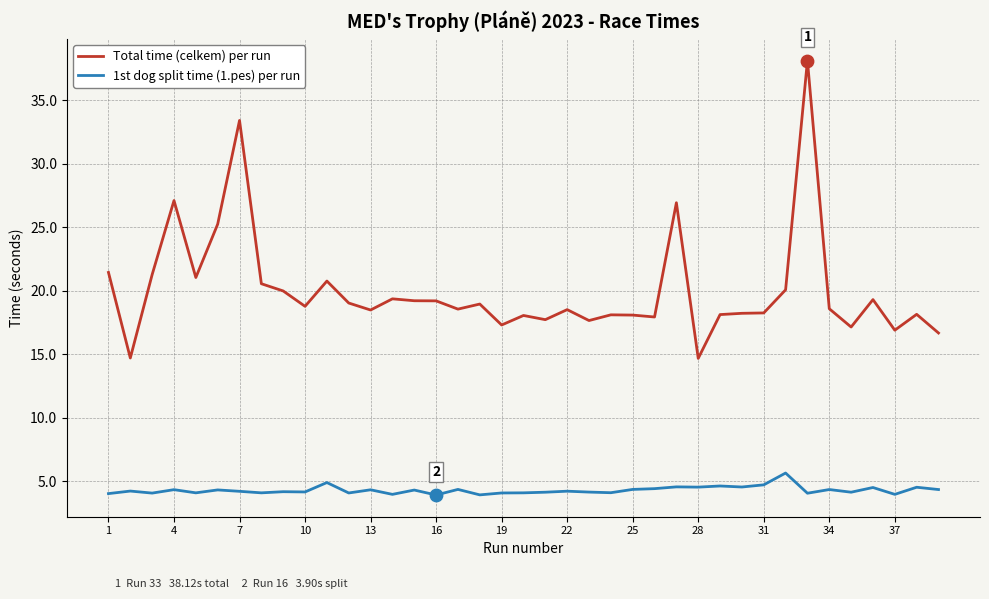

Which series has the largest total across all categories?

Total time (celkem) per run